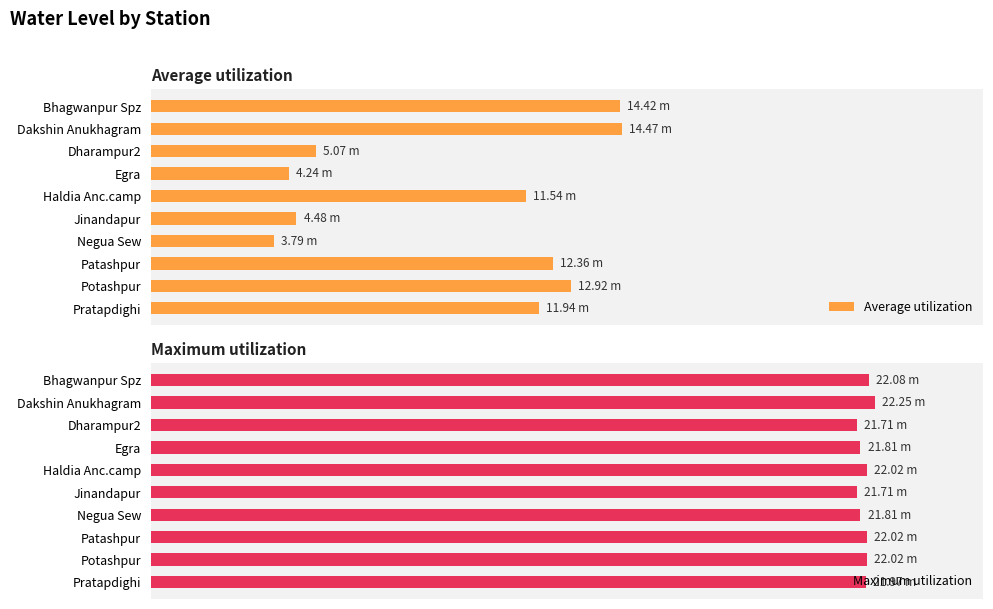

What is the difference between the second highest and minimum values in the Maximum utilization series?

0.4